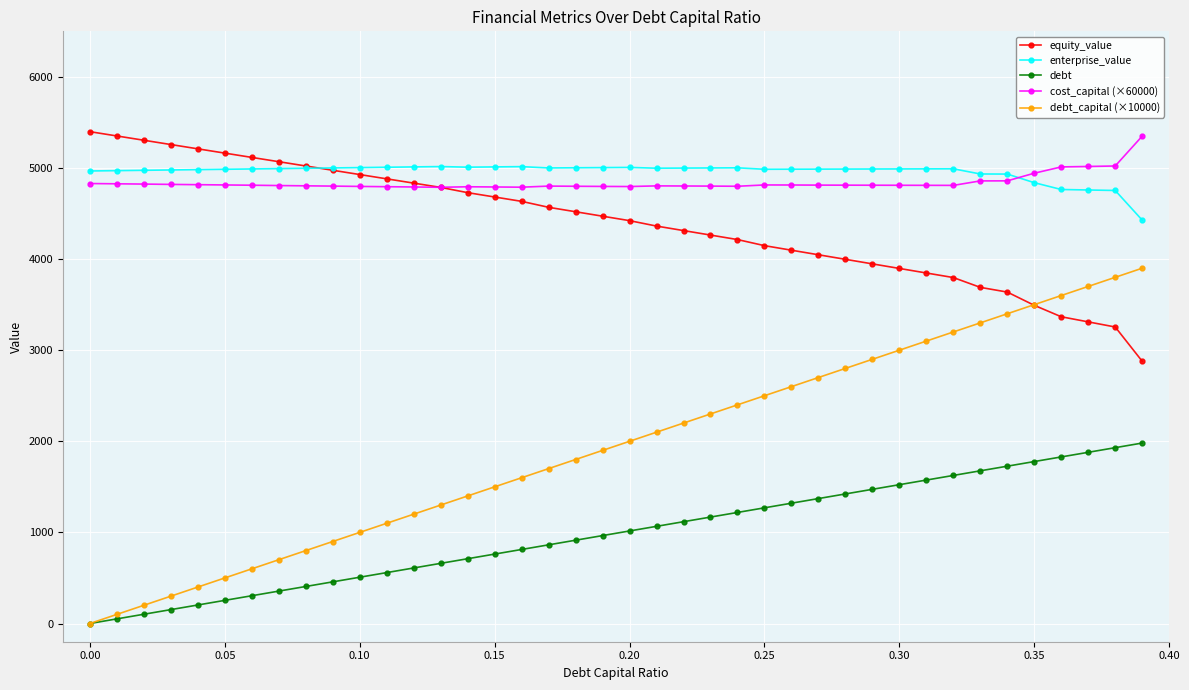

How many lines are shown in the chart?

5